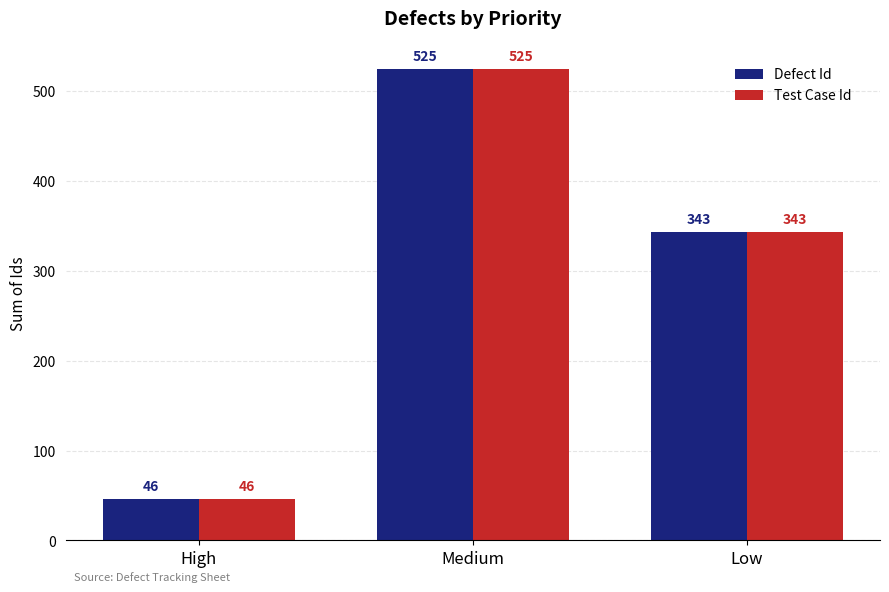

What are all the series names shown in the legend?

Defect Id, Test Case Id